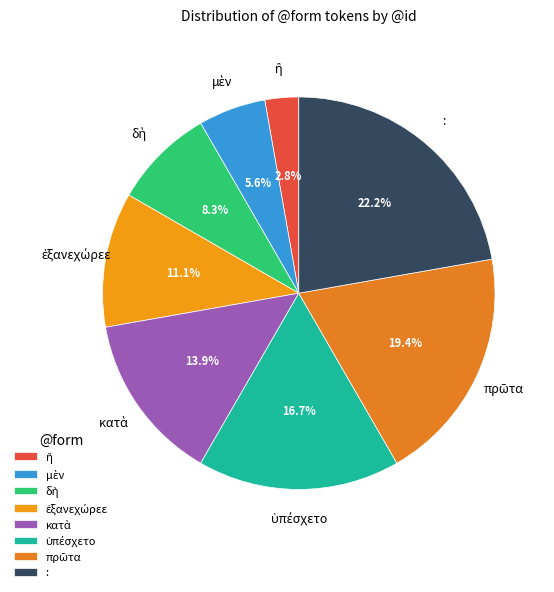

Does any single category account for the majority?

No